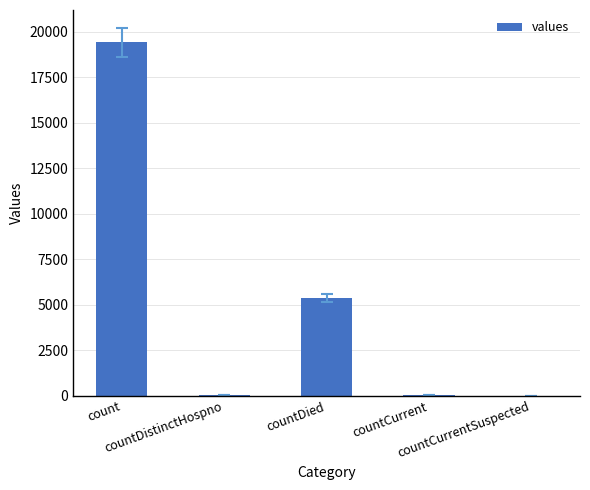

Count the number of categories in the chart.

5